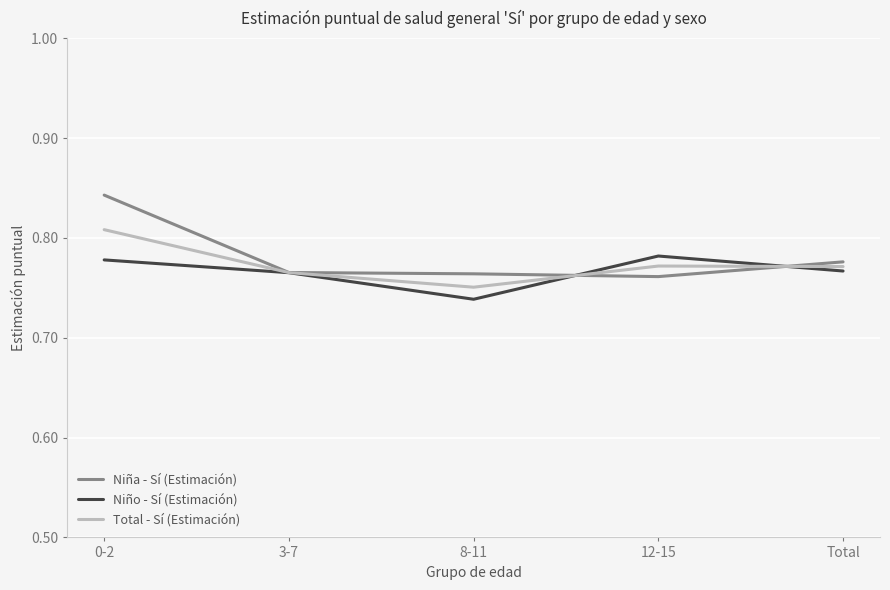

The Niño - Sí (Estimación) series shows 1.4 at Total. True or false?

False